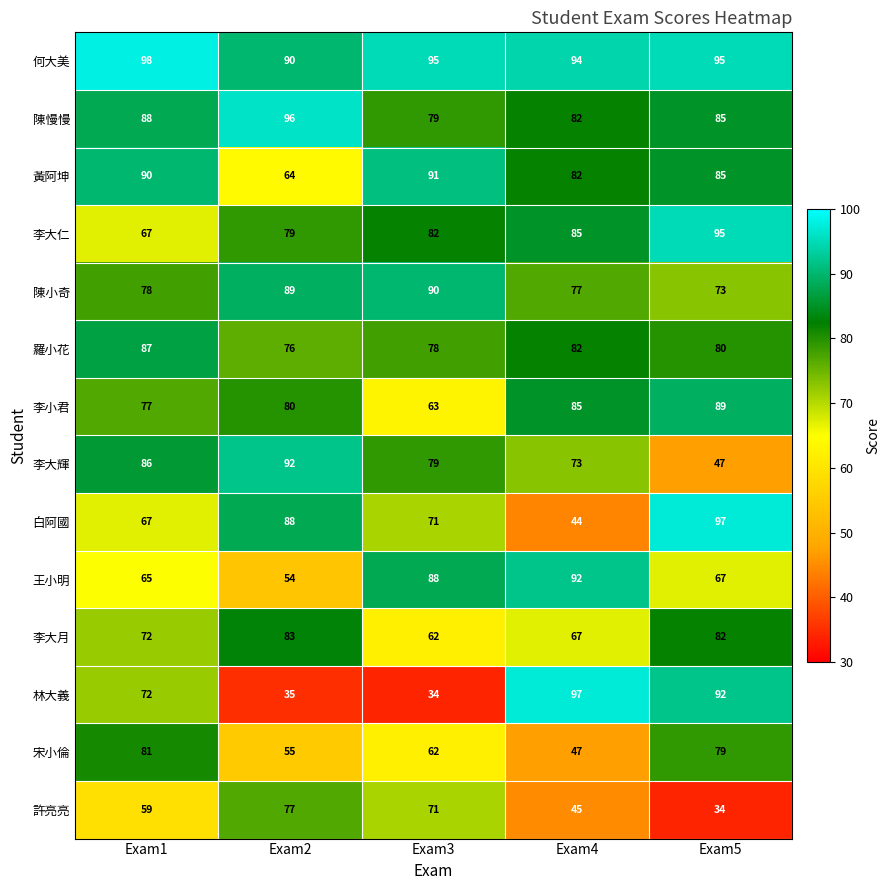

Which series has the largest total across all categories?

何大美